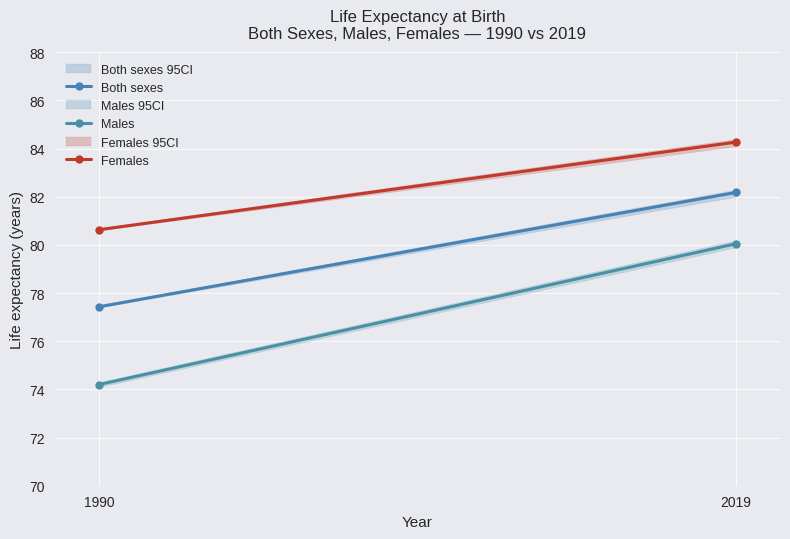

What is the sum of the Males values at 1990 and 2019?

154.2